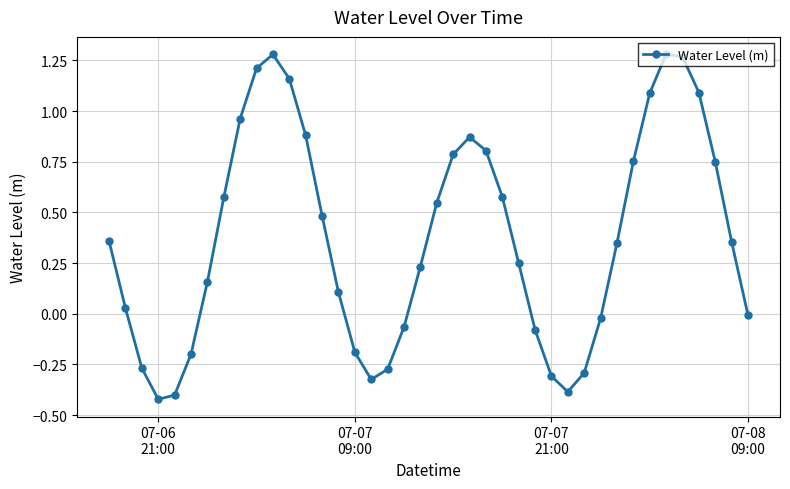

True or false: the data has more than 2 interior local peaks.

True